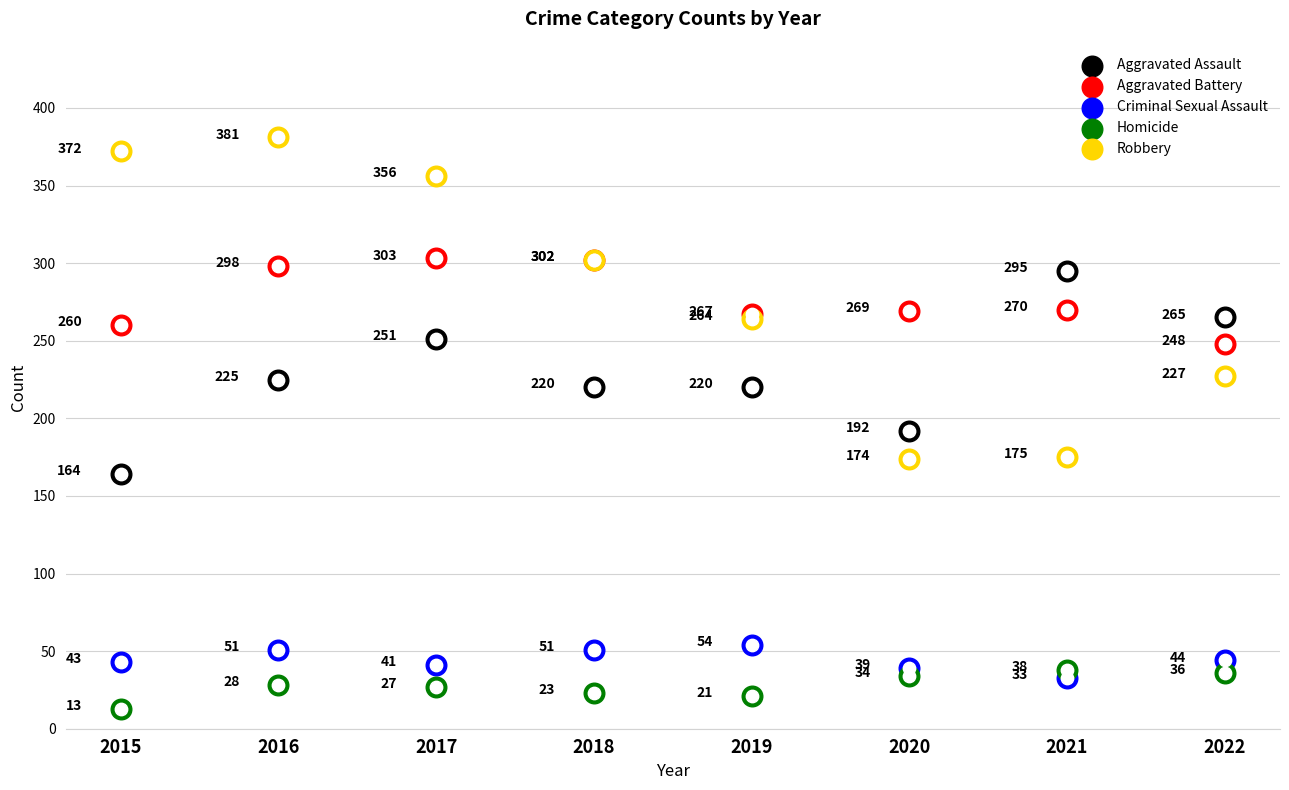

At how many categories does at least one series exceed 169?

8